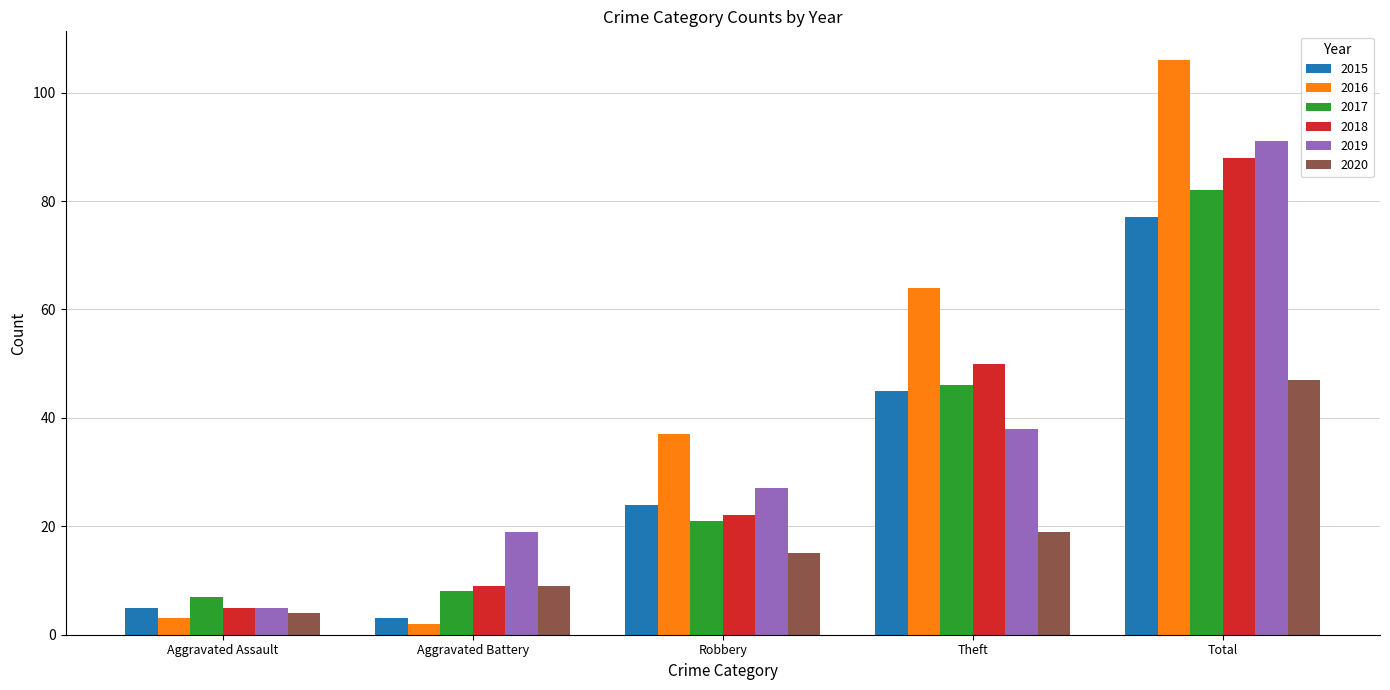

At which category does the chart reach its minimum across all series?

Aggravated Battery